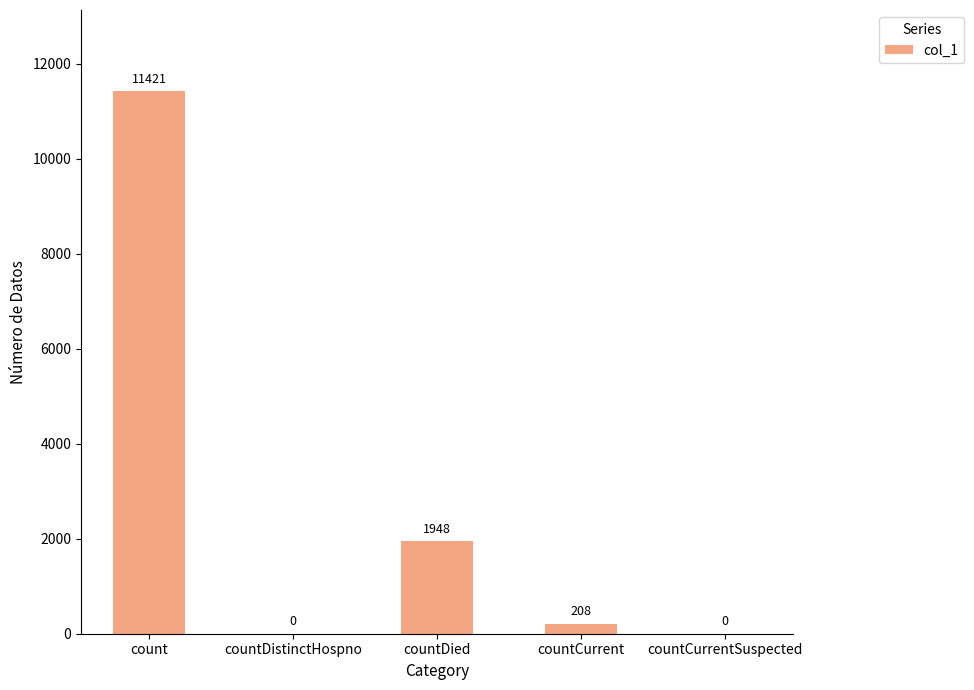

What is the greatest value displayed?

11421